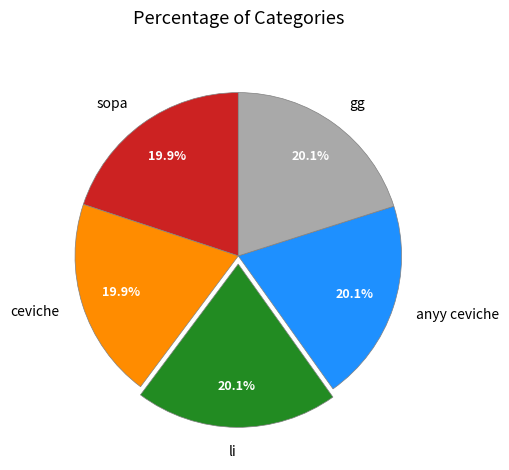

Combined, what portion of the pie is sopa and anyy ceviche?

40.0%